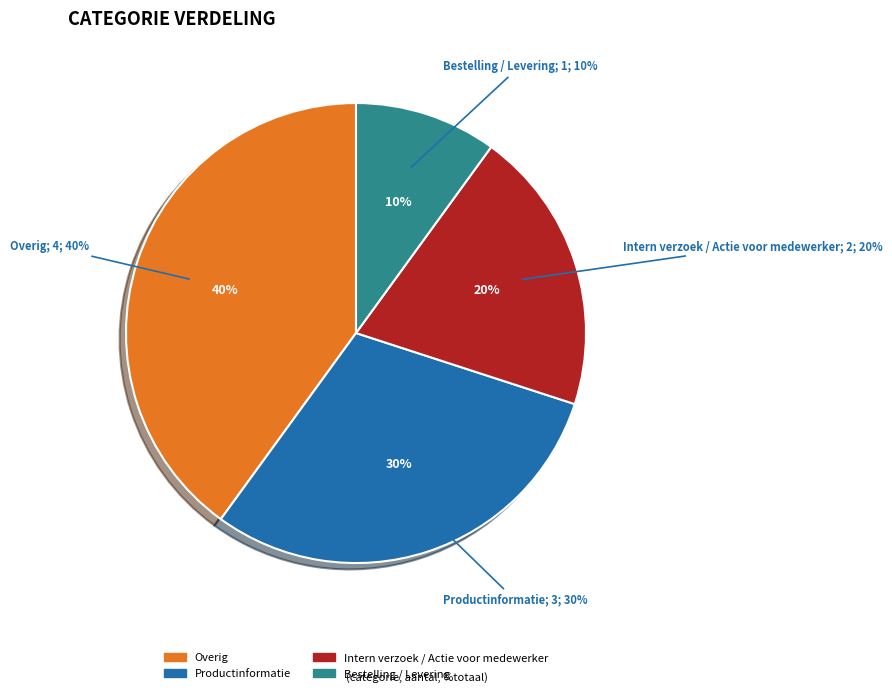

Which category has the smallest portion of the pie?

Bestelling / Levering